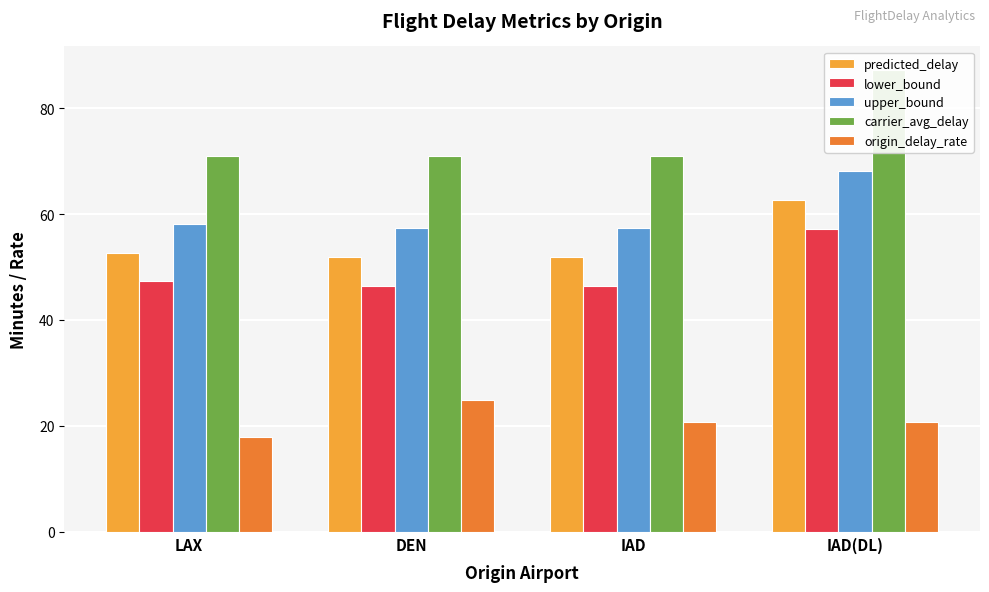

How many groups of bars are there?

4